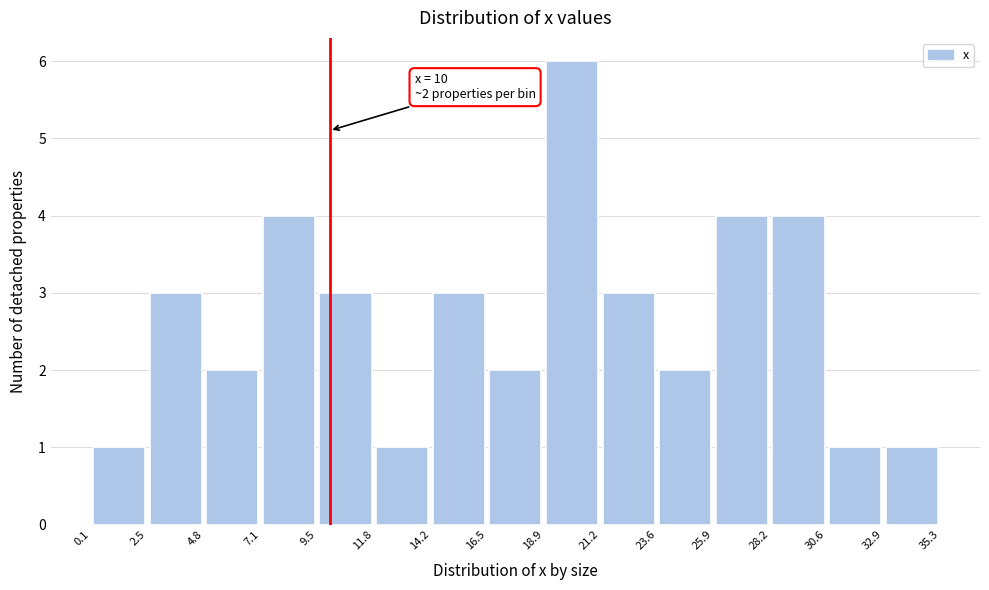

Which range on the x-axis has the tallest bar?

18.9 to 21.2